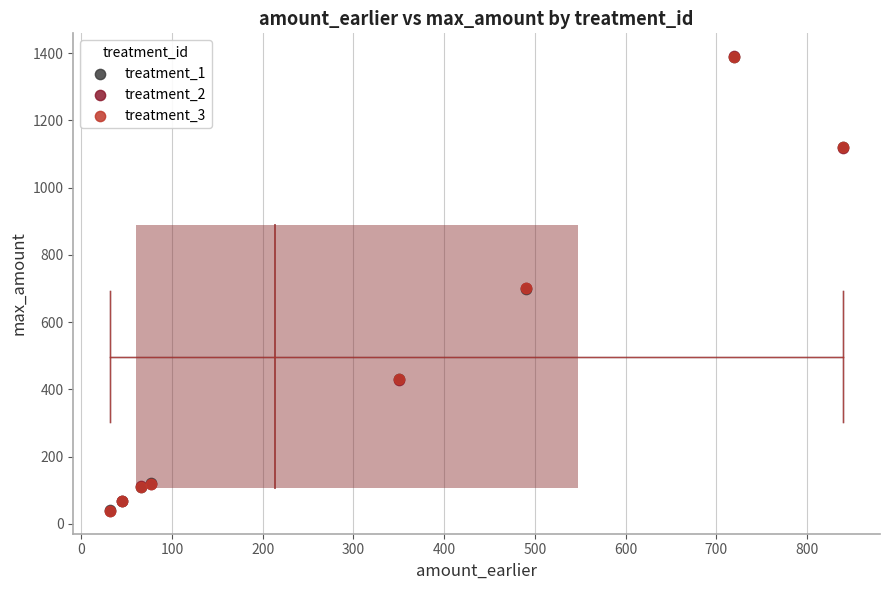

What are all the series names shown in the legend?

treatment_1, treatment_2, treatment_3